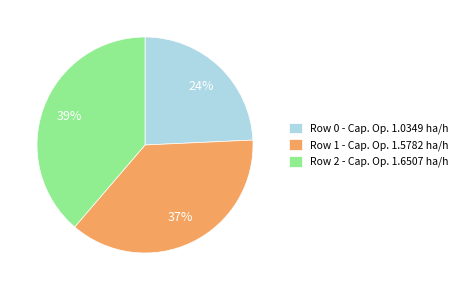

Rank the categories by value from lowest to highest.

Row 0 - Cap. Op. 1.0349 ha/h, Row 1 - Cap. Op. 1.5782 ha/h, Row 2 - Cap. Op. 1.6507 ha/h